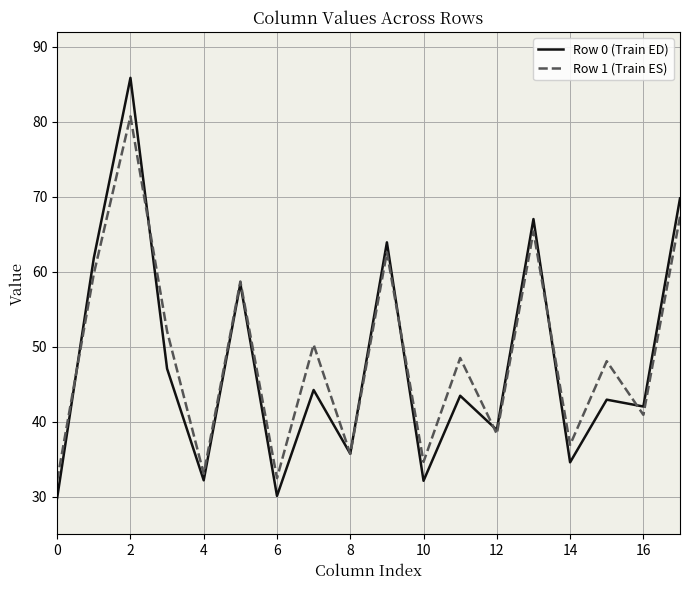

Which series has the widest spread of values?

Row 0 (Train ED)